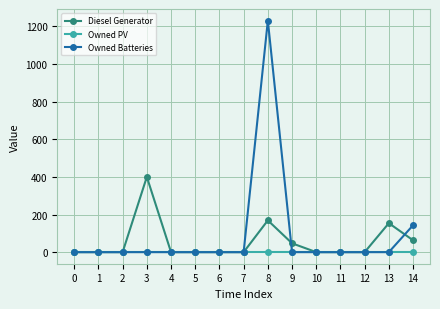

Count the number of data series in this chart.

3